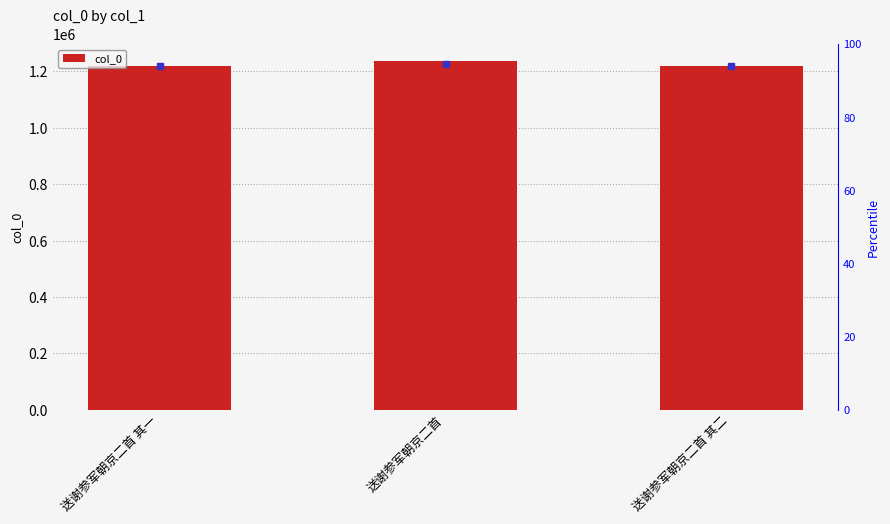

What is the ratio of the value at 送谢参军朝京二首 其一 to the value at 送谢参军朝京二首?

1.0